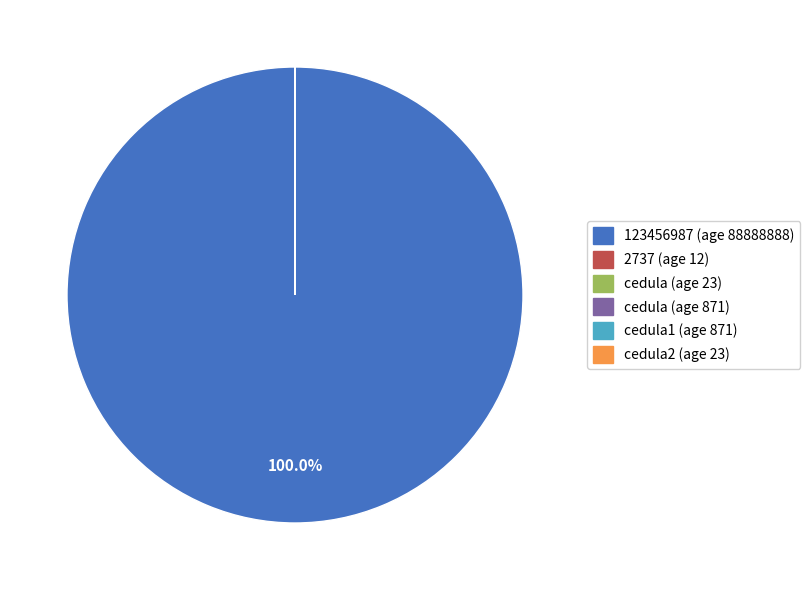

Is there any slice that represents more than half of the pie?

Yes